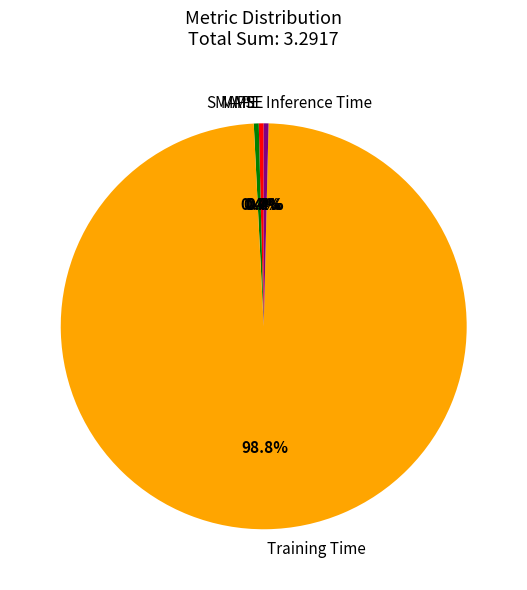

Which category accounts for the majority?

Training Time